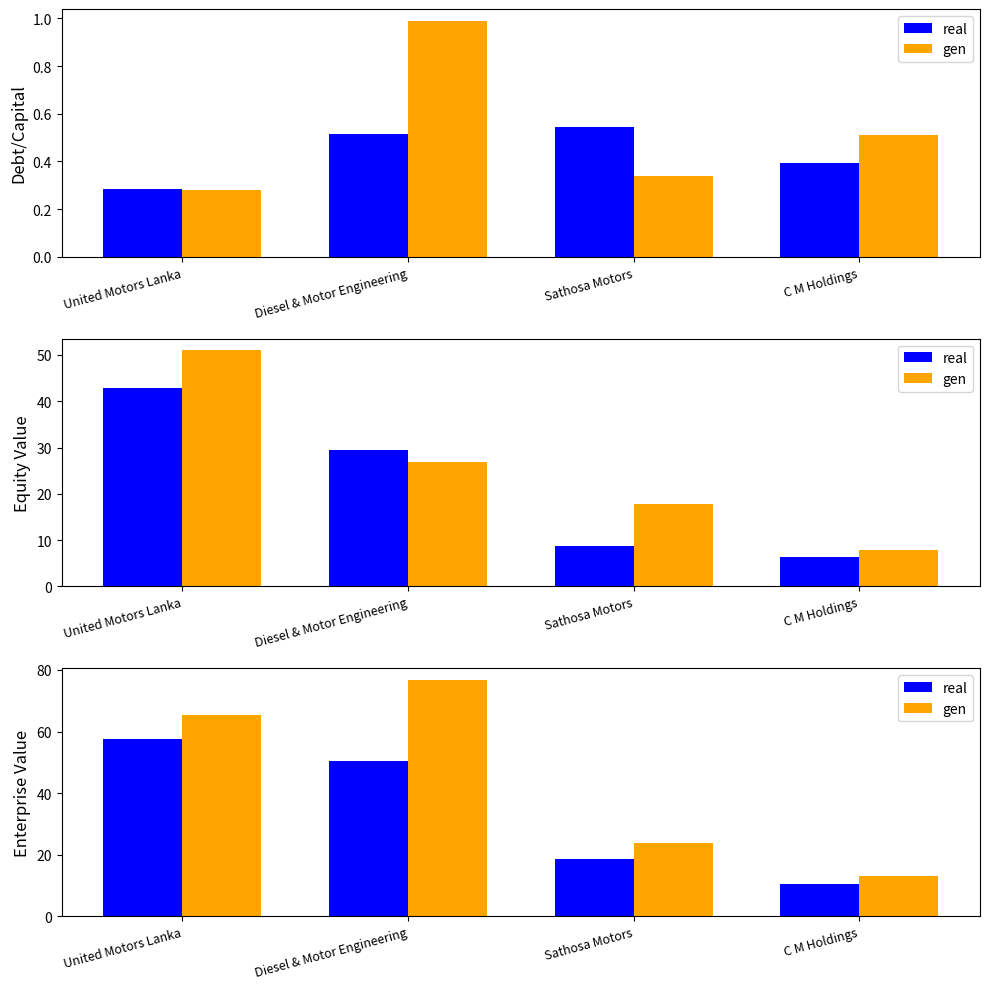

What position from the right is United Motors Lanka?

4